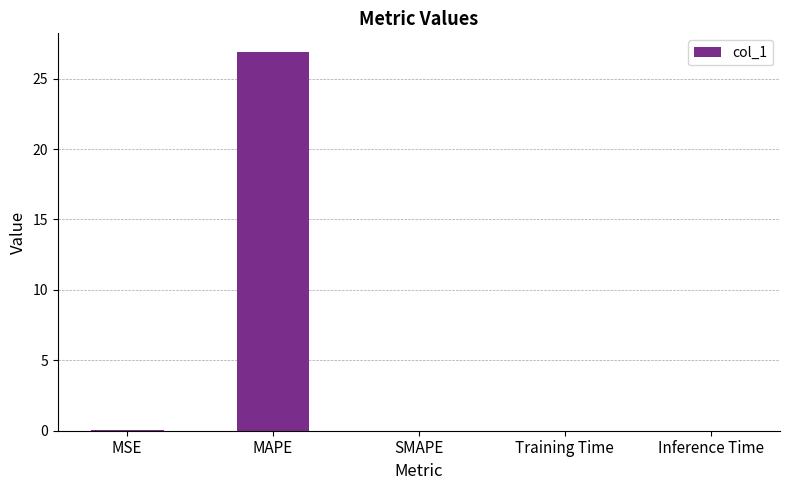

Is it true that the value at MAPE is 42.8?

False